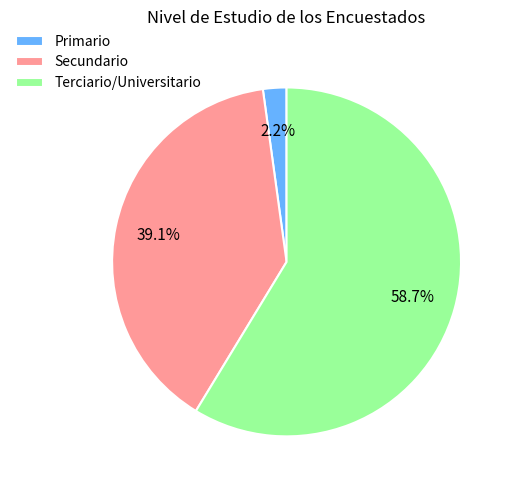

Between Secundario and Terciario/Universitario, which is larger?

Terciario/Universitario